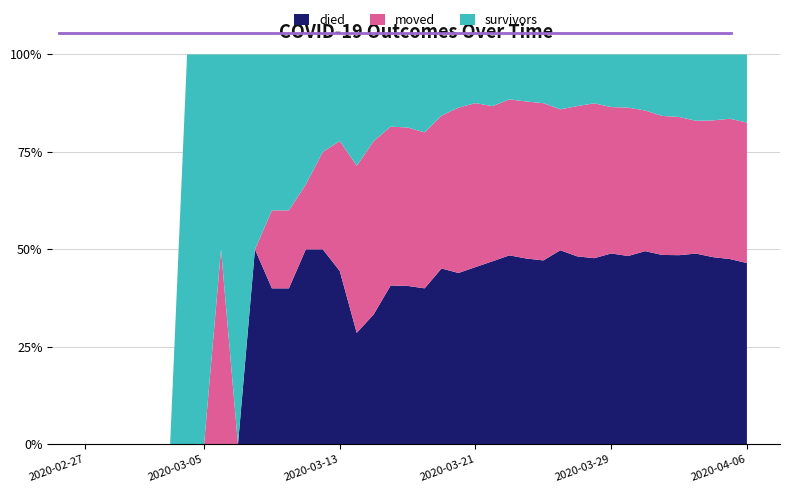

Reading left to right, list all the values displayed in this chart.

died: 2020-02-27=0	2020-02-28=0	2020-02-29=0	2020-03-01=0	2020-03-02=0	2020-03-03=0	2020-03-04=0	2020-03-05=0	2020-03-06=0	2020-03-07=0	2020-03-08=2	2020-03-09=2	2020-03-10=2	2020-03-11=3	2020-03-12=4	2020-03-13=4	2020-03-14=4	2020-03-15=6	2020-03-16=11	2020-03-17=13	2020-03-18=16	2020-03-19=23	2020-03-20=29	2020-03-21=40	2020-03-22=46	2020-03-23=63	2020-03-24=71	2020-03-25=83	2020-03-26=106	2020-03-27=120	2020-03-28=137	2020-03-29=163	2020-03-30=184	2020-03-31=217	2020-04-01=237	2020-04-02=260	2020-04-03=293	2020-04-04=312	2020-04-05=334	2020-04-06=351
moved: 2020-02-27=0	2020-02-28=0	2020-02-29=0	2020-03-01=0	2020-03-02=0	2020-03-03=0	2020-03-04=0	2020-03-05=0	2020-03-06=1	2020-03-07=0	2020-03-08=0	2020-03-09=1	2020-03-10=1	2020-03-11=1	2020-03-12=2	2020-03-13=3	2020-03-14=6	2020-03-15=8	2020-03-16=11	2020-03-17=13	2020-03-18=16	2020-03-19=20	2020-03-20=28	2020-03-21=37	2020-03-22=39	2020-03-23=52	2020-03-24=60	2020-03-25=71	2020-03-26=77	2020-03-27=96	2020-03-28=114	2020-03-29=125	2020-03-30=145	2020-03-31=158	2020-04-01=174	2020-04-02=190	2020-04-03=204	2020-04-04=228	2020-04-05=253	2020-04-06=272
survivors: 2020-02-27=0	2020-02-28=0	2020-02-29=0	2020-03-01=0	2020-03-02=0	2020-03-03=0	2020-03-04=1	2020-03-05=1	2020-03-06=1	2020-03-07=2	2020-03-08=2	2020-03-09=2	2020-03-10=2	2020-03-11=2	2020-03-12=2	2020-03-13=2	2020-03-14=4	2020-03-15=4	2020-03-16=5	2020-03-17=6	2020-03-18=8	2020-03-19=8	2020-03-20=9	2020-03-21=11	2020-03-22=13	2020-03-23=15	2020-03-24=18	2020-03-25=22	2020-03-26=30	2020-03-27=33	2020-03-28=36	2020-03-29=45	2020-03-30=52	2020-03-31=63	2020-04-01=77	2020-04-02=86	2020-04-03=102	2020-04-04=110	2020-04-05=116	2020-04-06=132